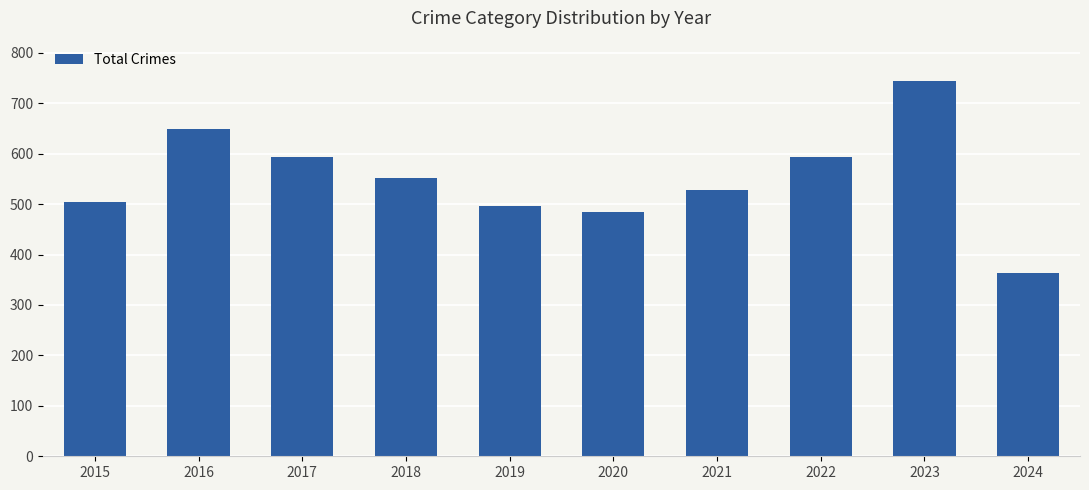

The chart shows a value of 207 at 2015. True or false?

False